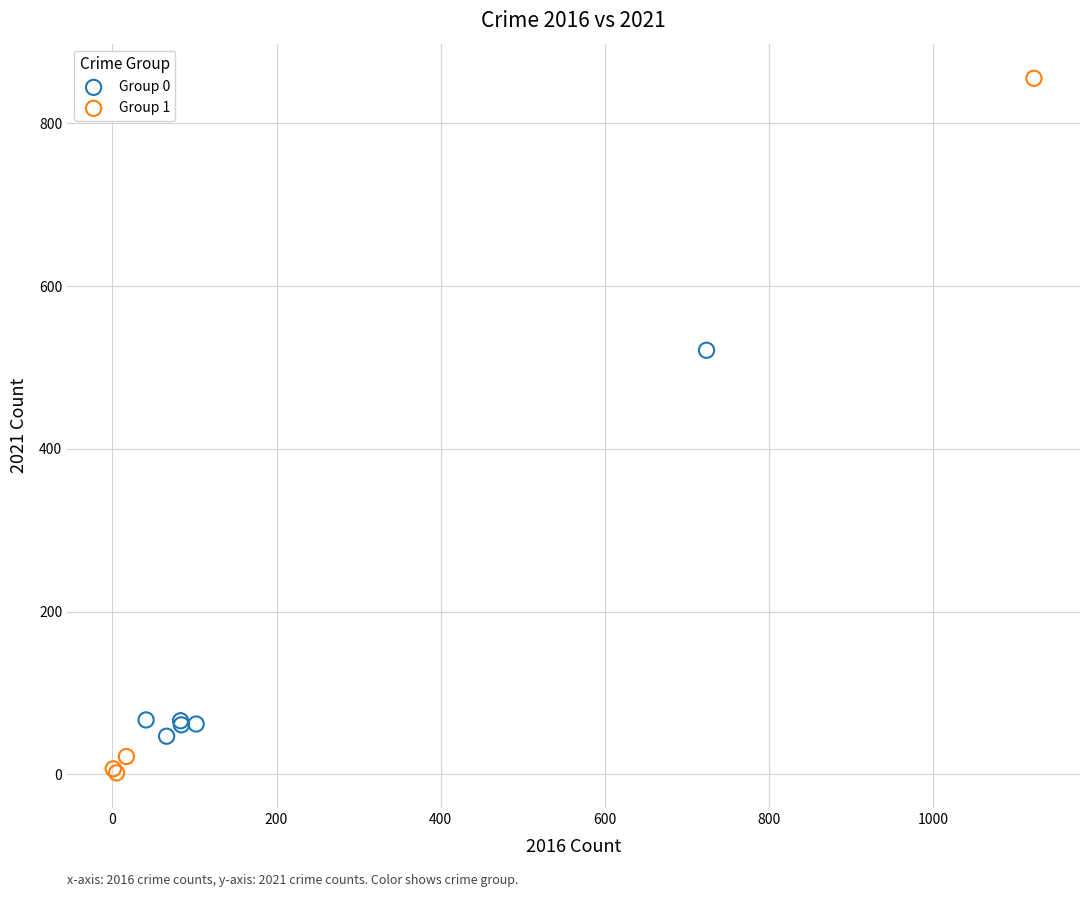

Which series has the widest spread of Y values?

Group 1